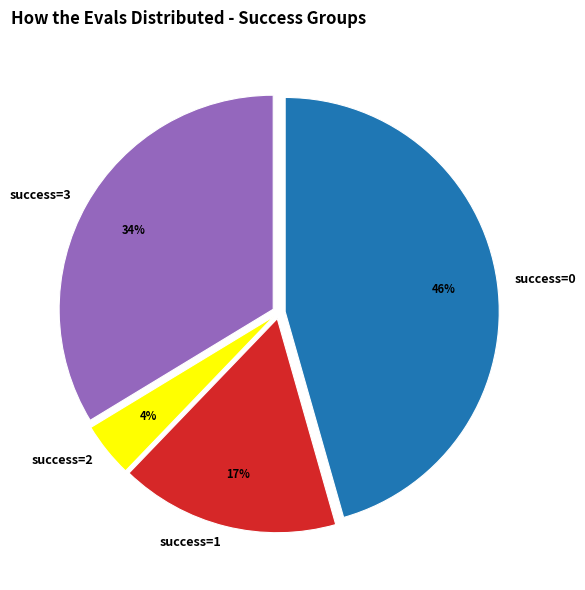

Is it true that success=3 is 34% of the pie?

True